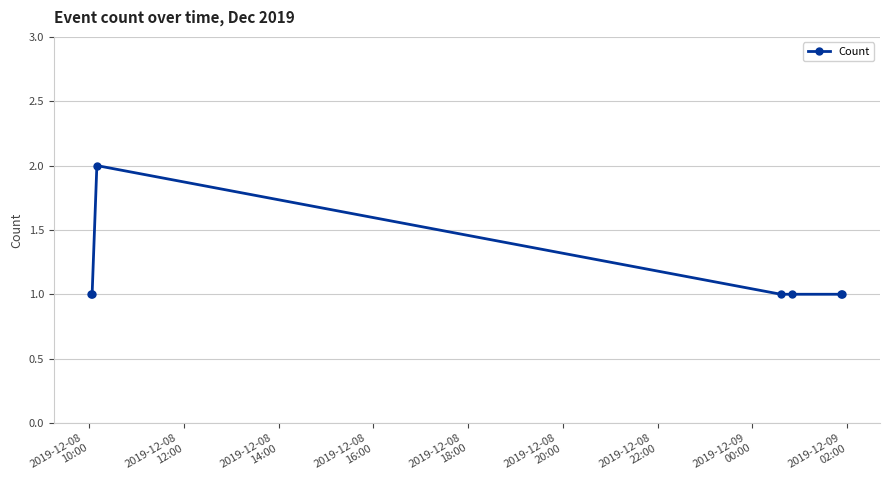

Does the chart display data point markers on the line(s)?

Yes